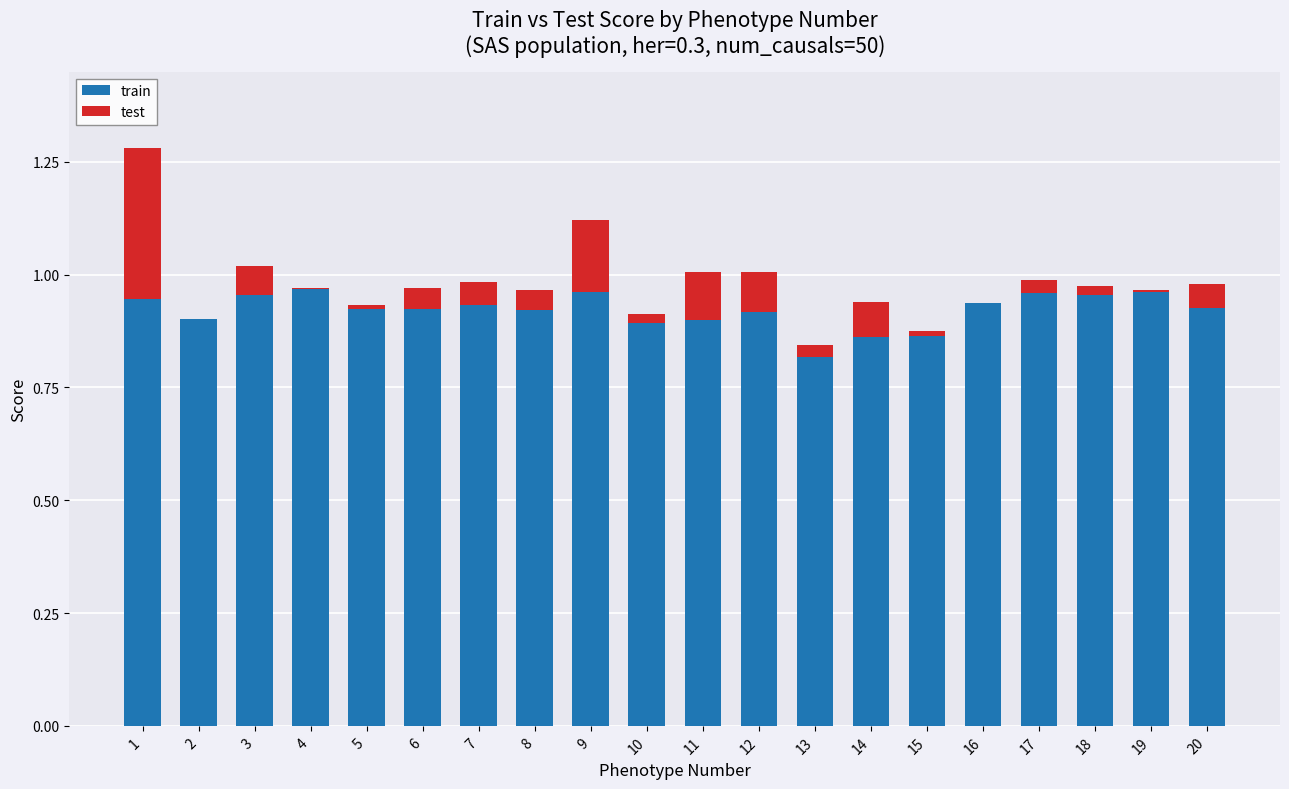

Is it true that train equals 0.9 at 20?

True